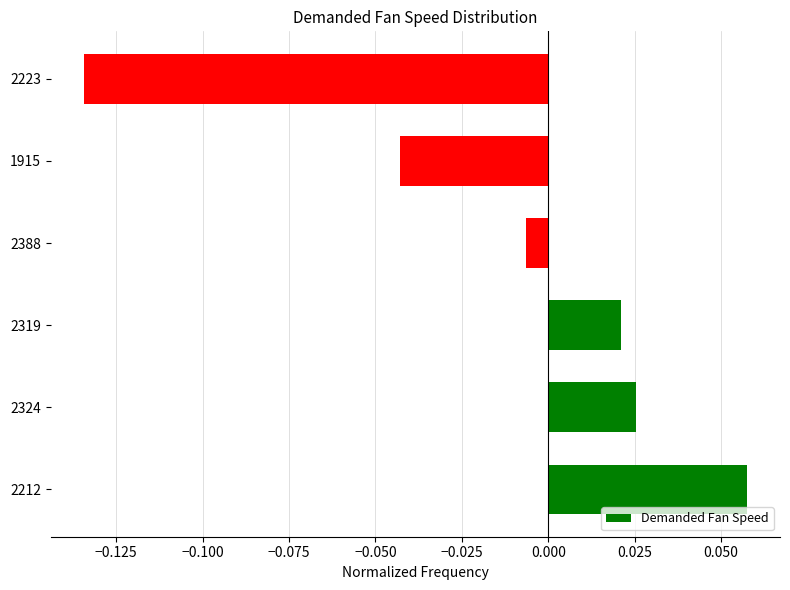

How many negative values are there?

3